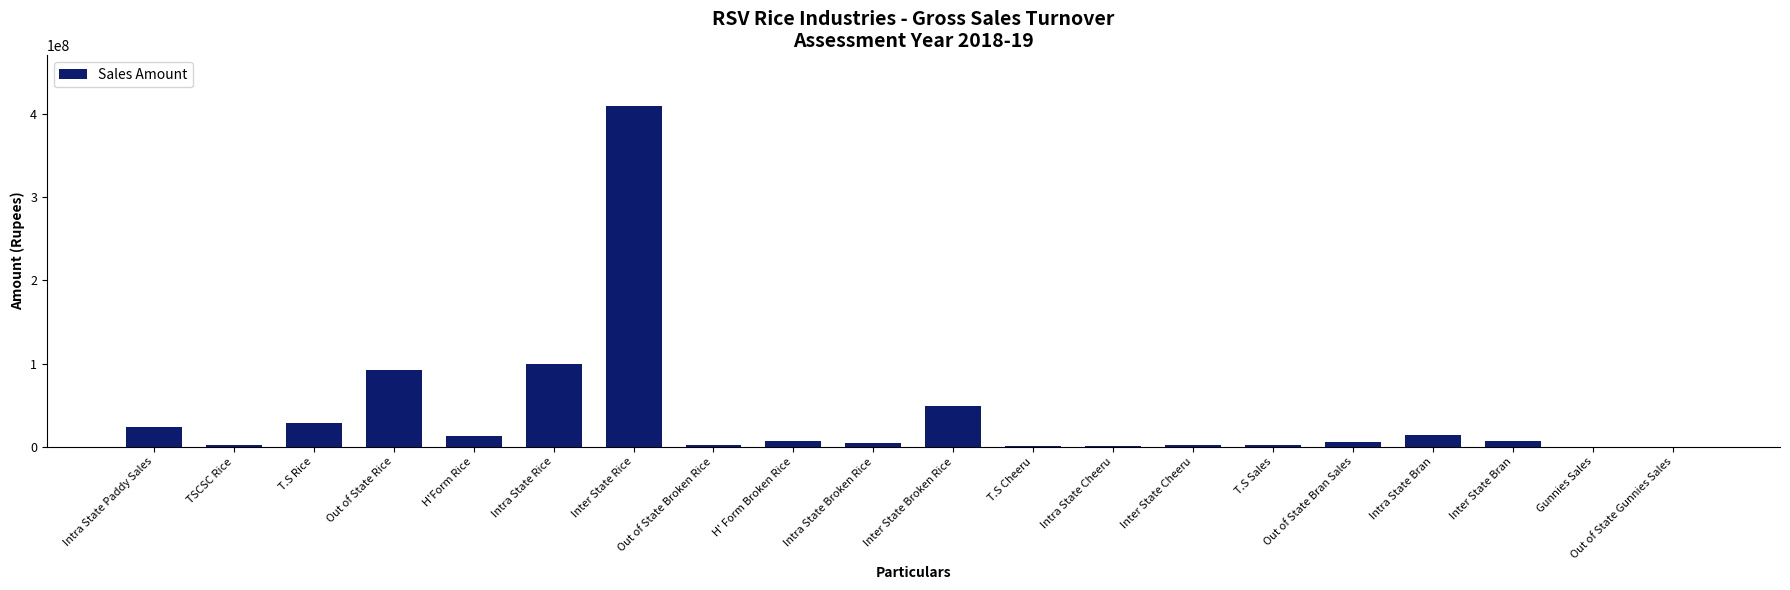

How many series are shown in this chart?

1